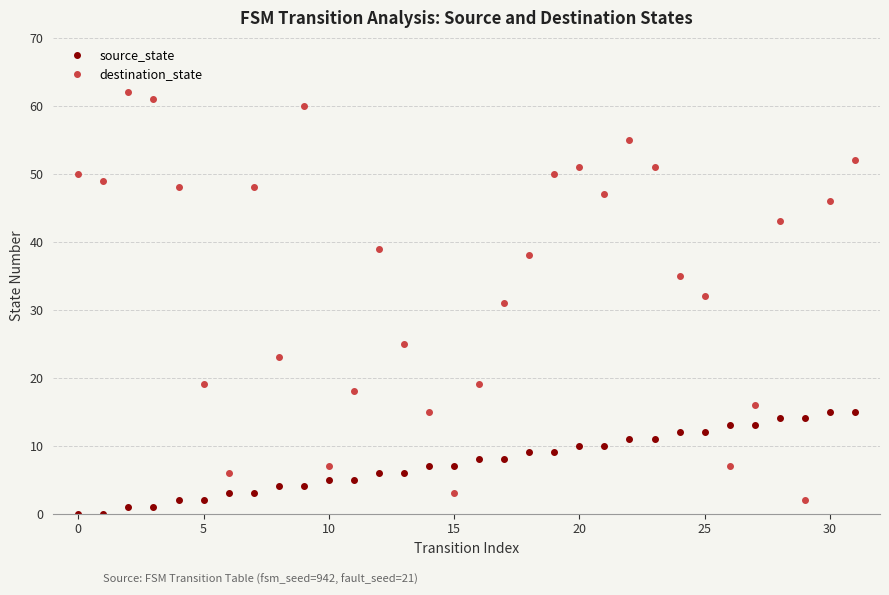

Which series has the largest range (max minus min)?

destination_state